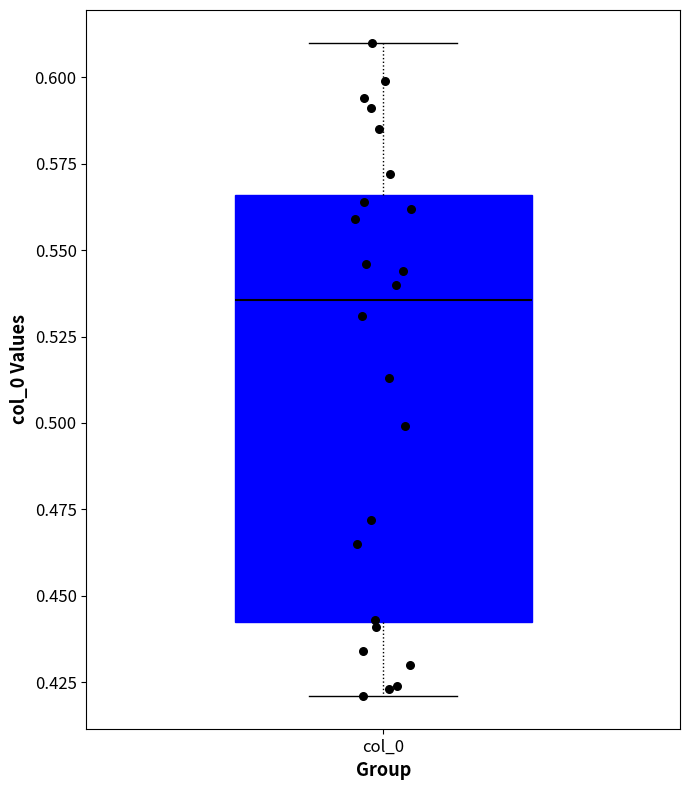

Transcribe this box plot: give where the median line is, the range the box spans, and where the two whiskers end, as read against the y-axis. The values are not printed on the chart, so give them approximately, as read against the axis.

median 0.535, box 0.445 to 0.565, whiskers 0.420 to 0.610